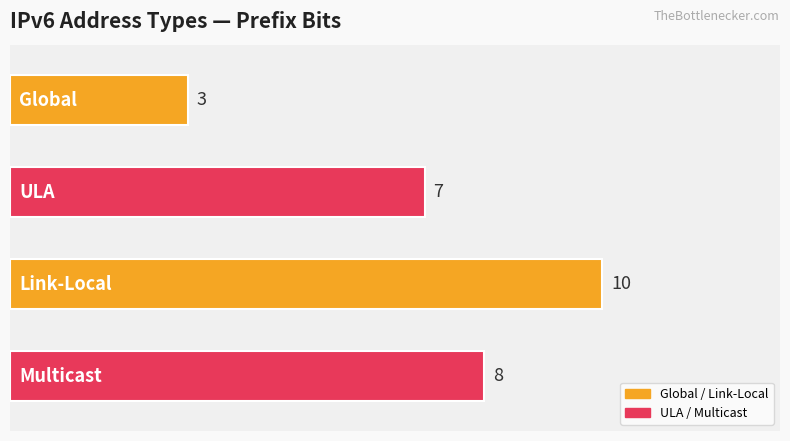

What is the smallest value displayed?

3